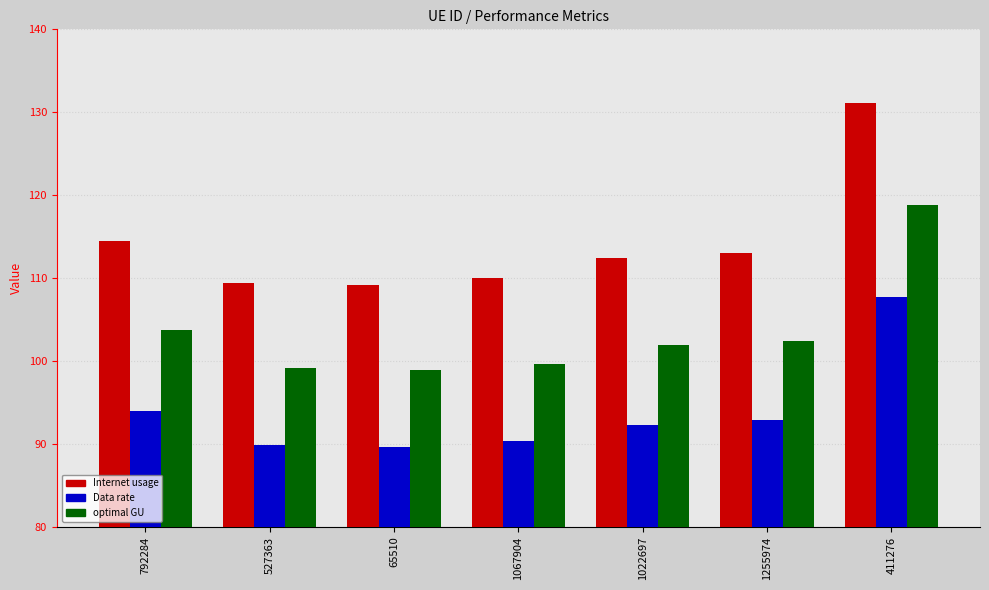

At how many categories does at least one series exceed 122?

1